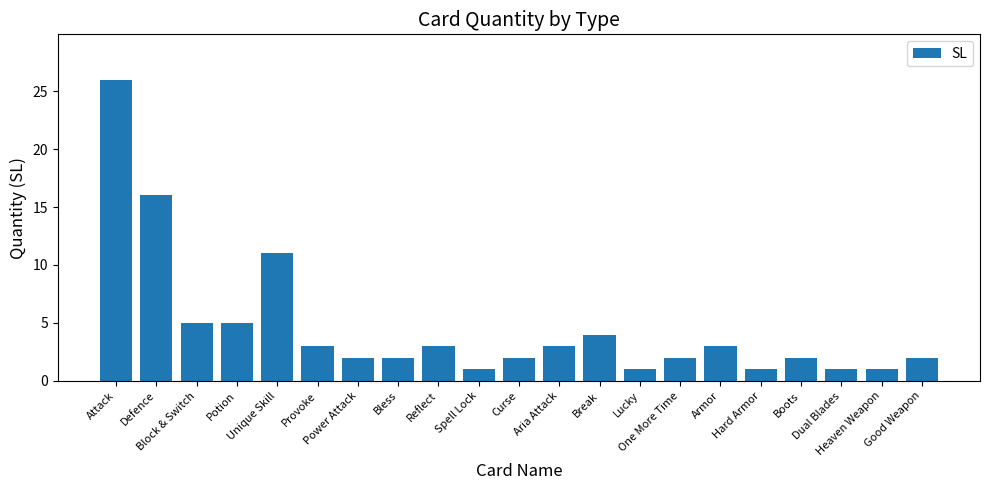

What is the maximum value shown in the chart?

26